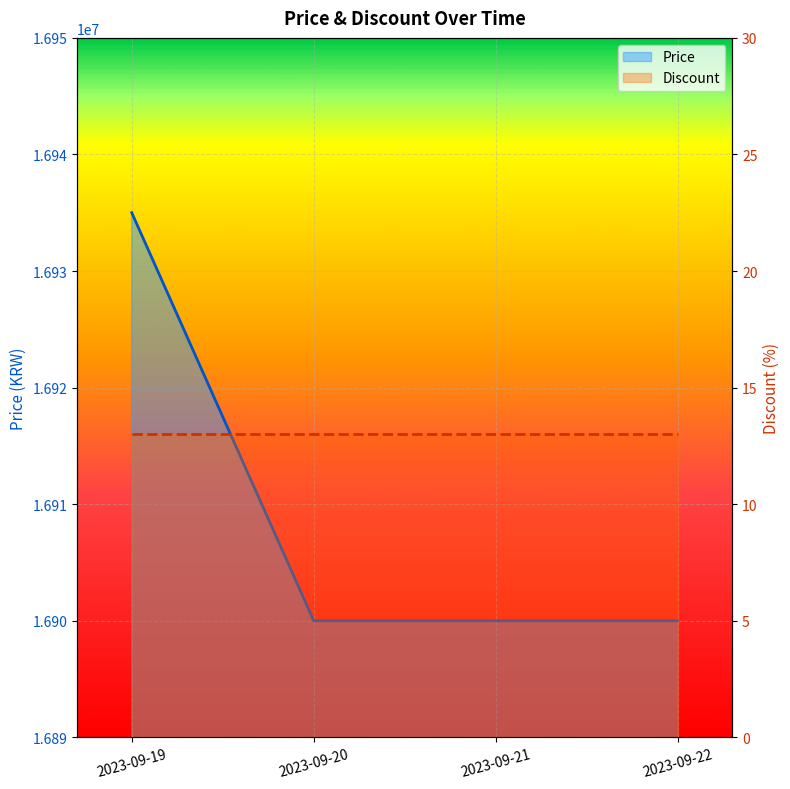

At which label is Price closest to 16917500?

2023-09-19